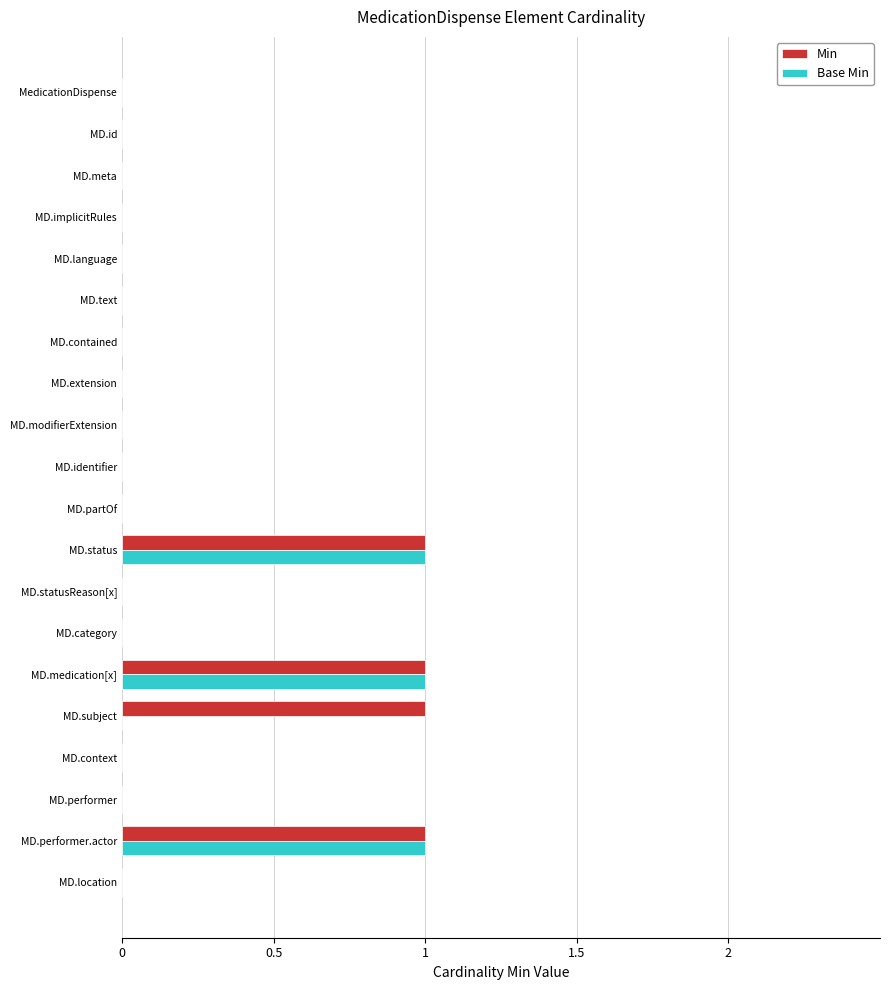

What is the sum of all Base Min values?

3